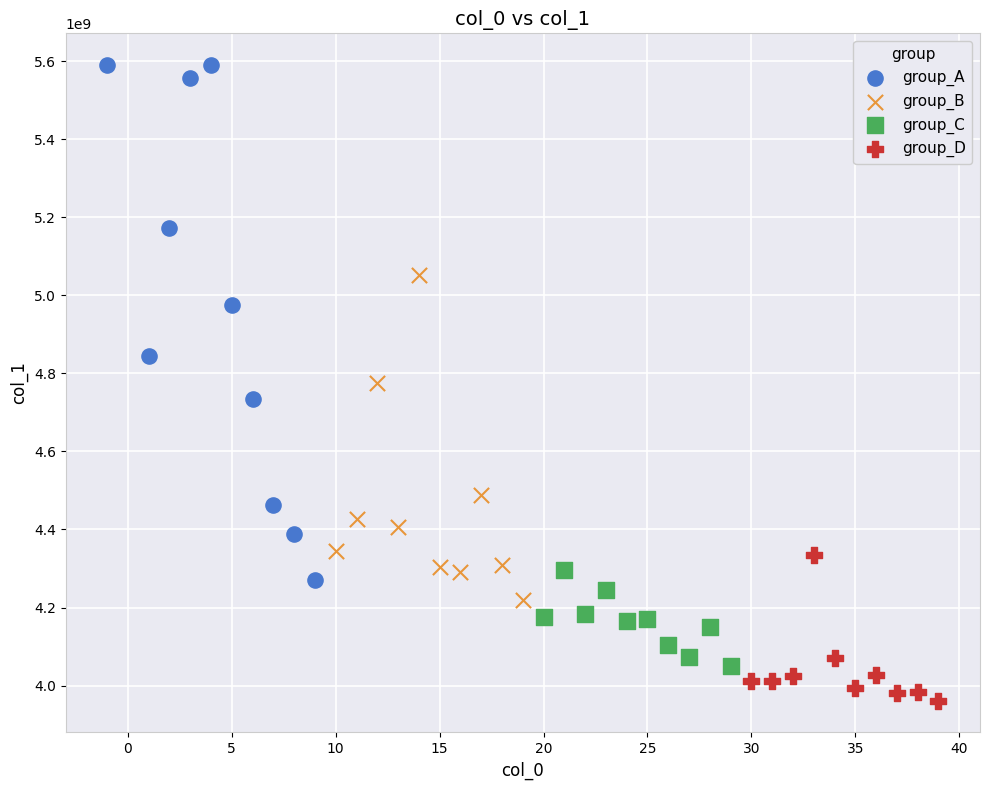

Which series has the widest spread of Y values?

group_A